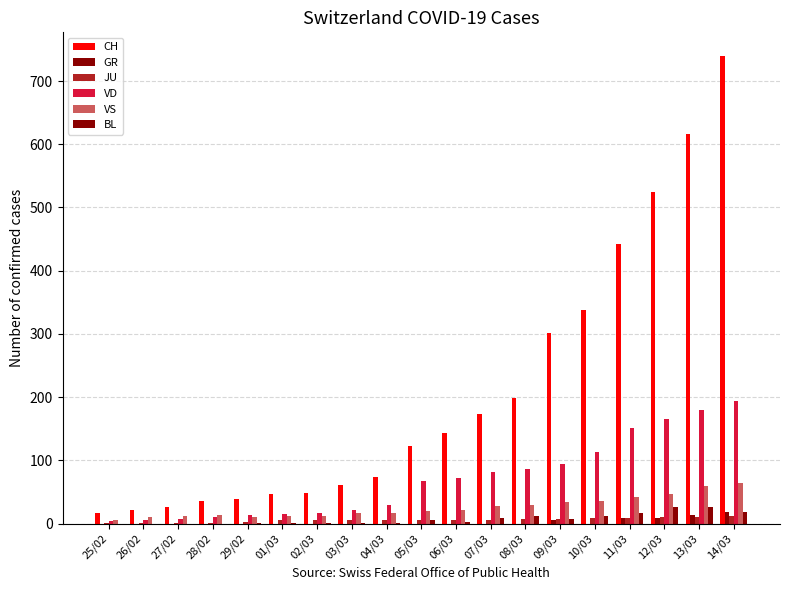

Between 12/03 and 05/03, which is larger?

12/03